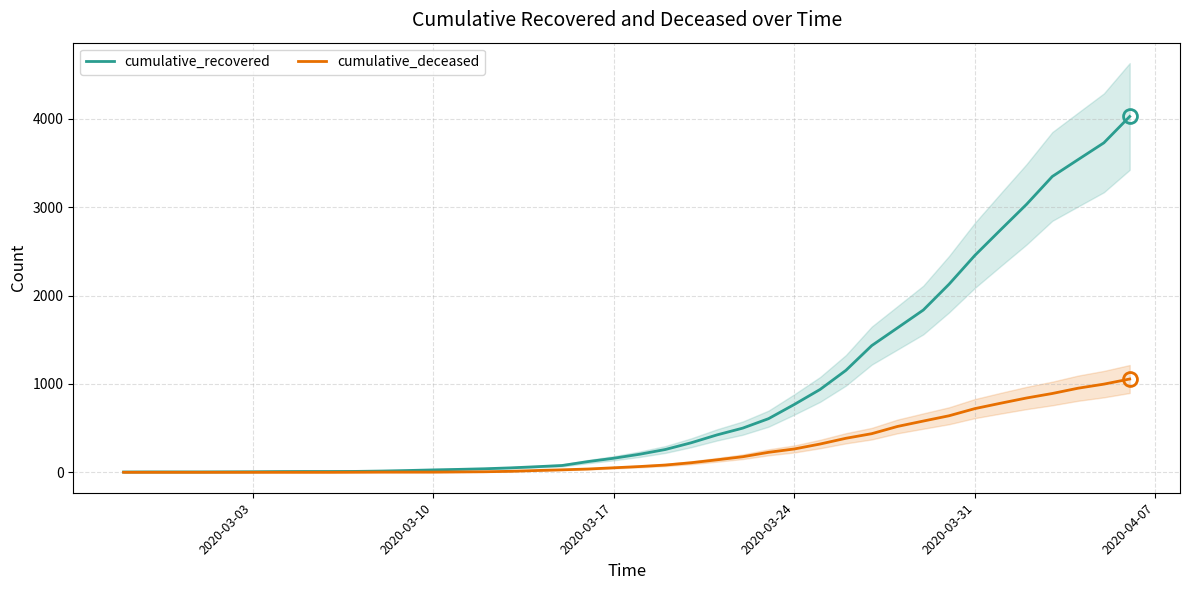

At how many categories does at least one series exceed 78?

22